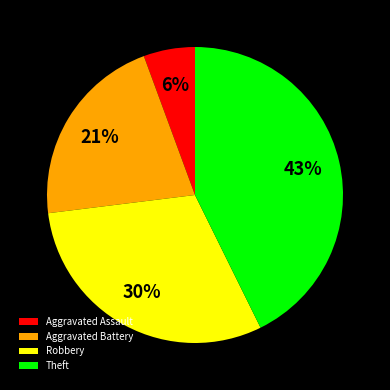

What is the ratio of the value at Aggravated Battery to the value at Theft?

0.5